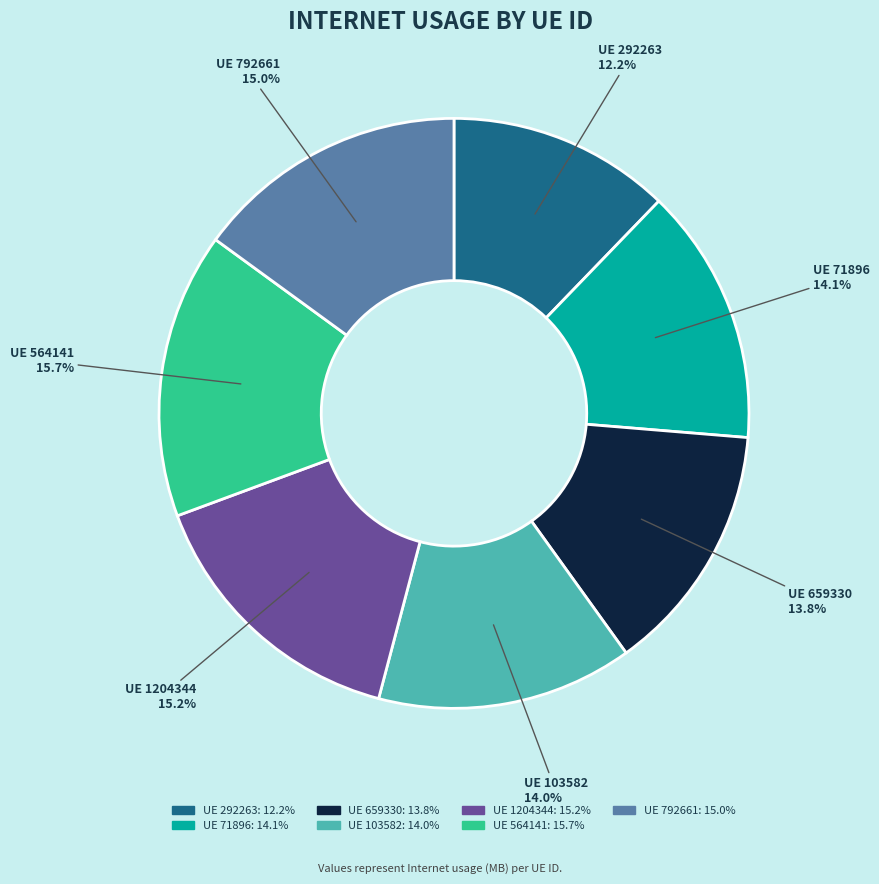

Is there any slice that represents more than half of the pie?

No